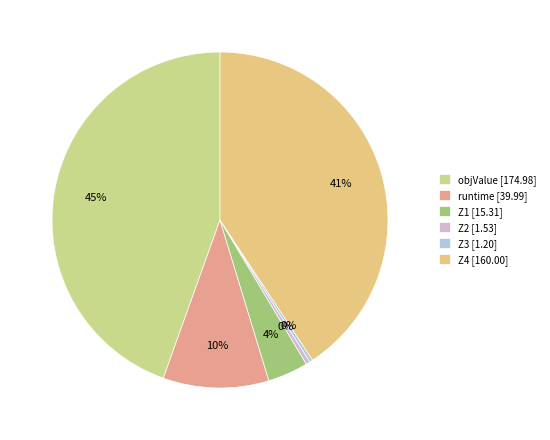

What is the ratio of the value at Z3 to the value at Z1?

0.1